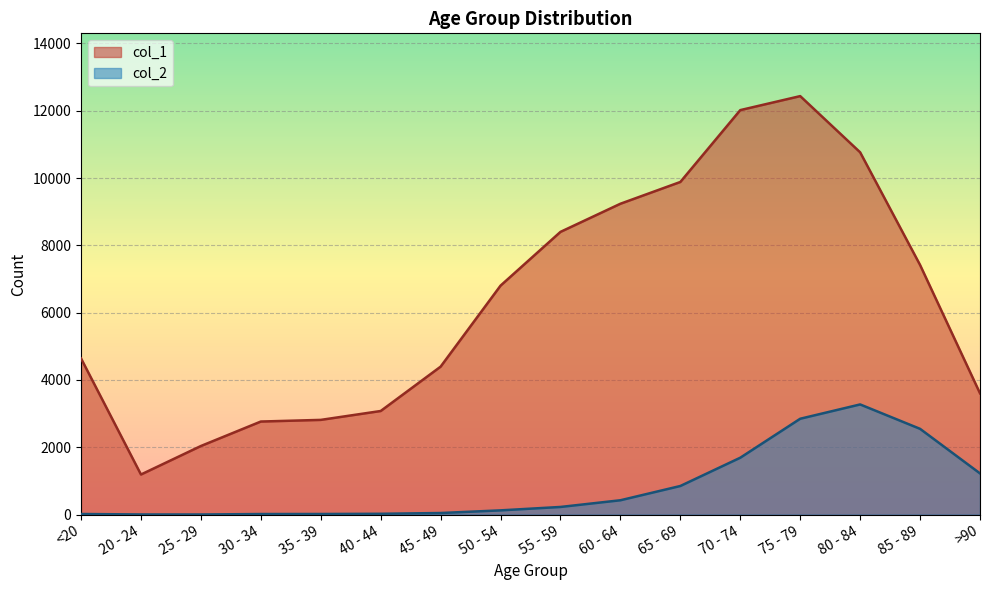

Reading left to right, list all the values displayed in this chart.

col_1: 4641	1191	2038	2765	2814	3078	4396	6803	8400	9236	9883	12018	12434	10764	7417	3604
col_2: 18	4	3	17	18	24	47	126	227	426	850	1690	2848	3273	2548	1224